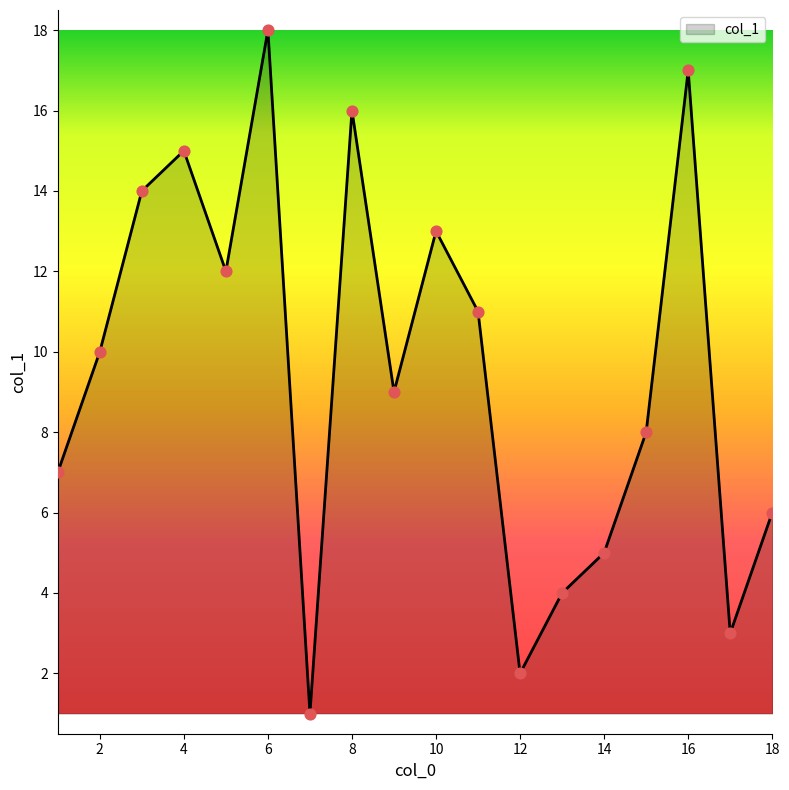

What is the maximum value shown in the chart?

18